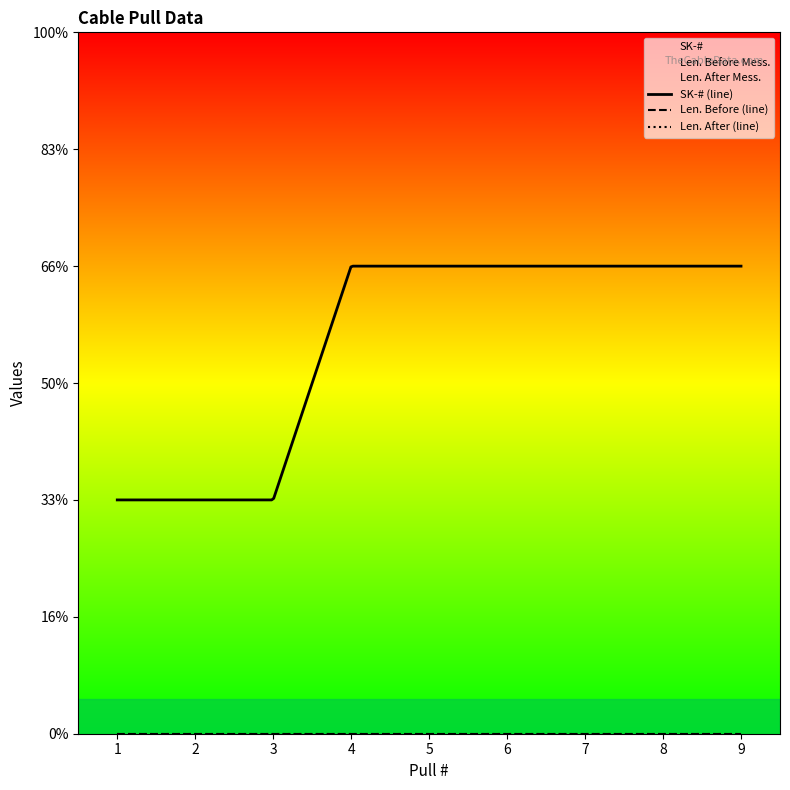

True or false: SK-# has more than 2 points higher than both neighbors.

False